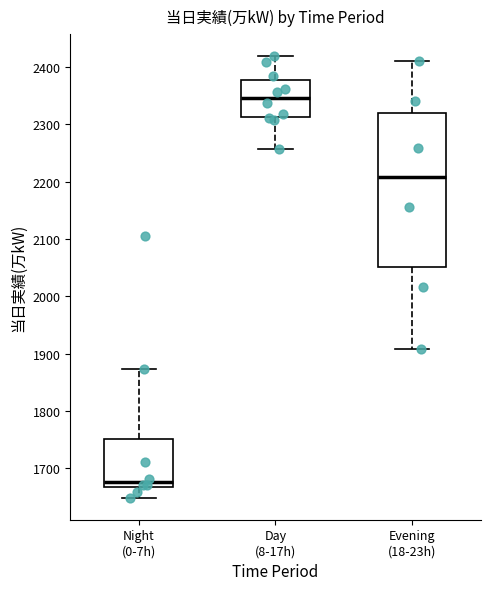

Where is the lower edge of the box for Day (8-17h) on the y-axis? The values are not printed on the chart, so give them approximately, as read against the axis.

2310